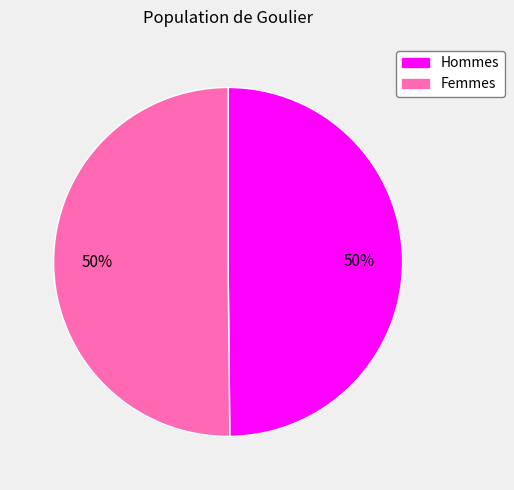

To the nearest percent, what is the average slice percentage?

50%